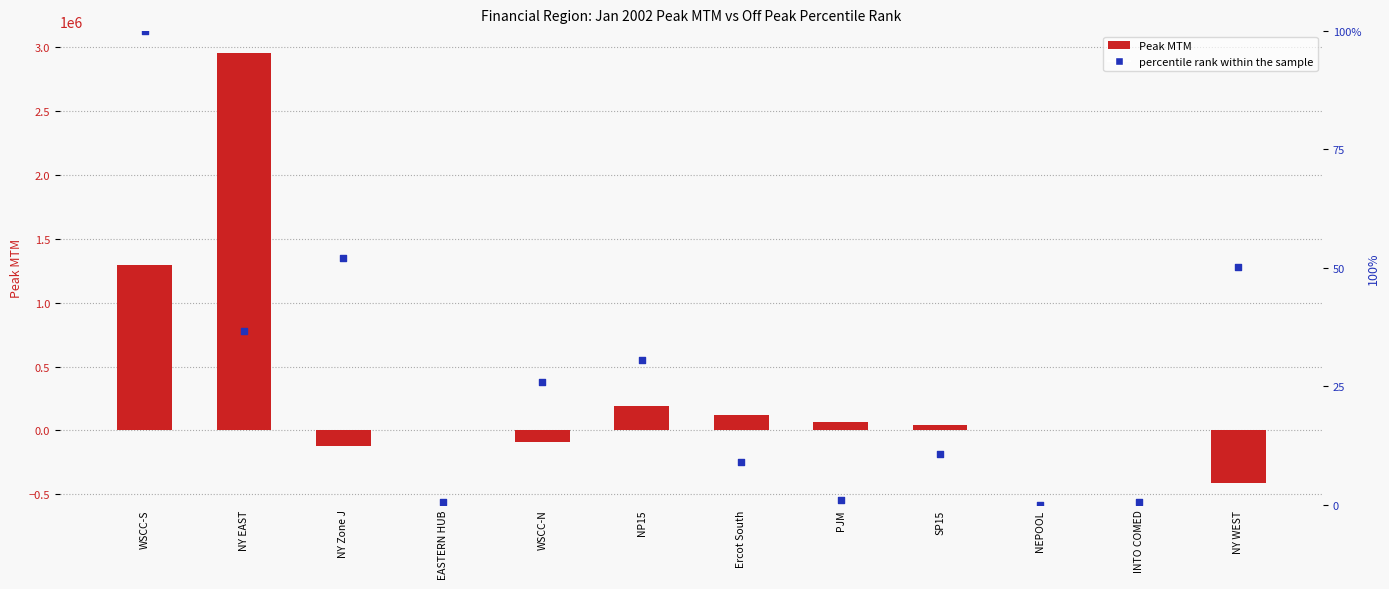

Which series has the largest total across all categories?

Peak MTM